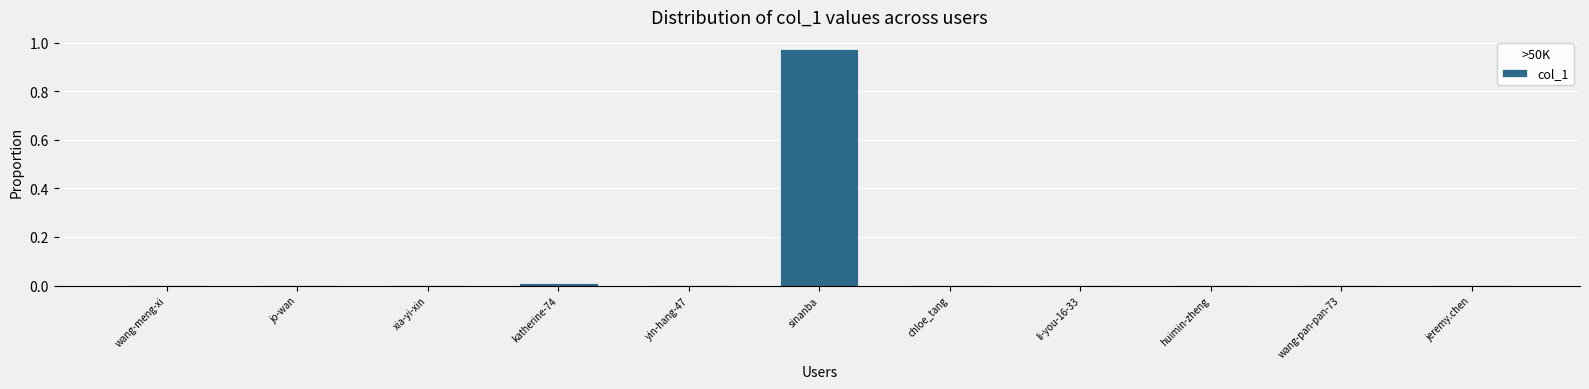

At which category does the chart reach its peak across all series?

sinanba